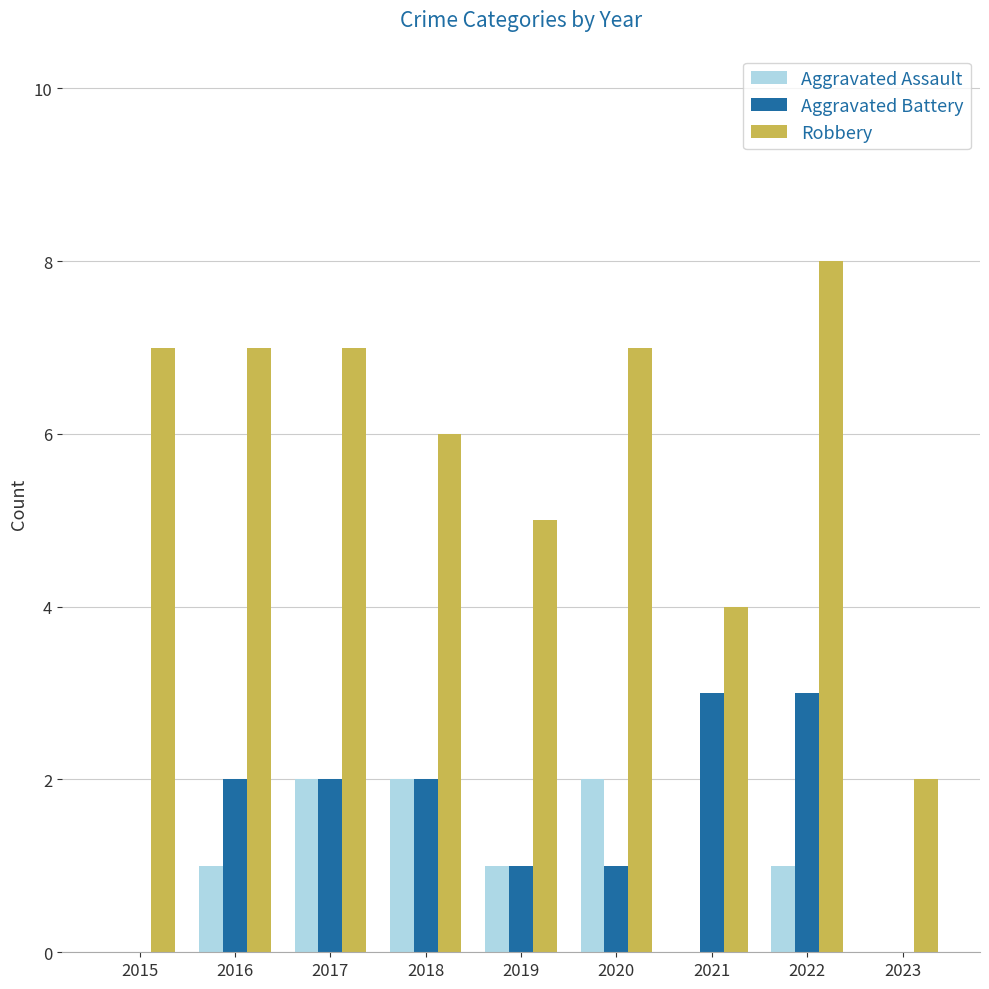

Reading left to right, list all the values displayed in this chart.

Aggravated Assault: 2015=0	2016=1	2017=2	2018=2	2019=1	2020=2	2021=0	2022=1	2023=0
Aggravated Battery: 2015=0	2016=2	2017=2	2018=2	2019=1	2020=1	2021=3	2022=3	2023=0
Robbery: 2015=7	2016=7	2017=7	2018=6	2019=5	2020=7	2021=4	2022=8	2023=2